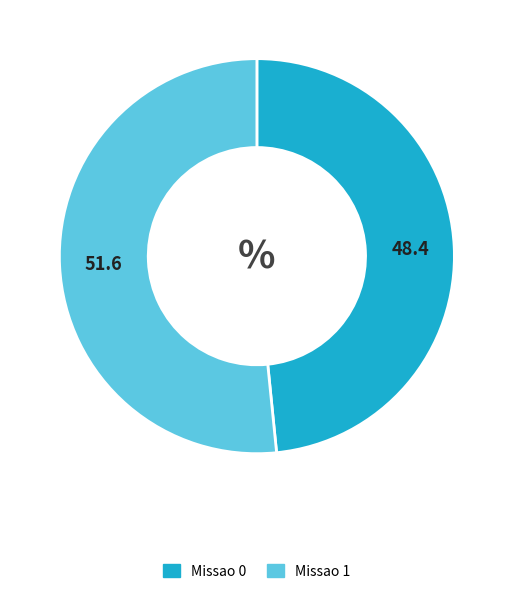

Is there any slice that represents more than half of the pie?

Yes